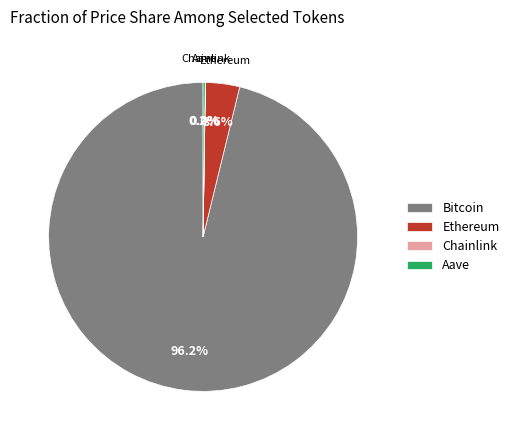

Which slice represents more than half of the pie?

Bitcoin